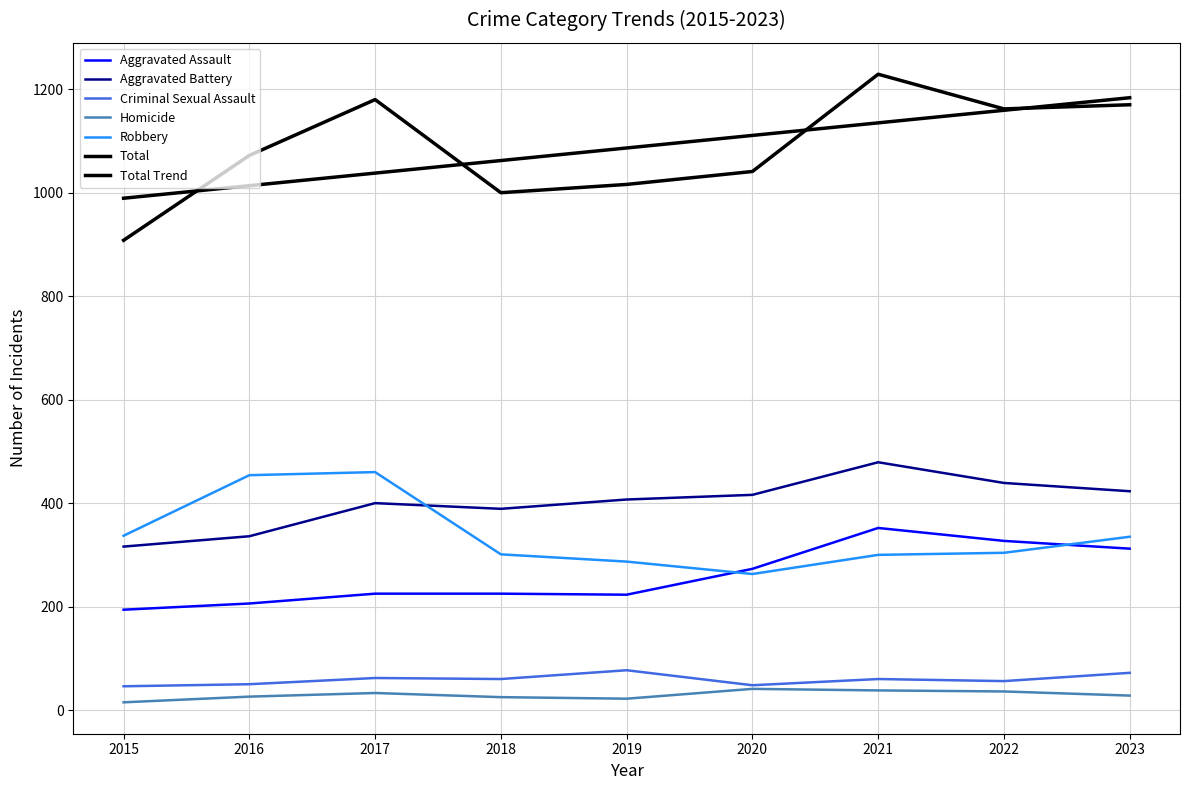

Does the chart have visible grid lines?

Yes